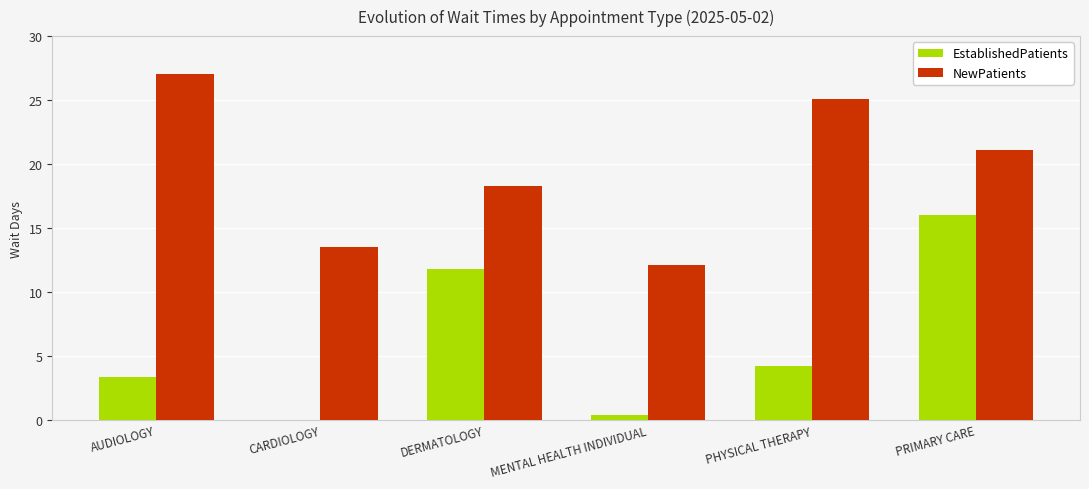

What are all the series names shown in the legend?

EstablishedPatients, NewPatients